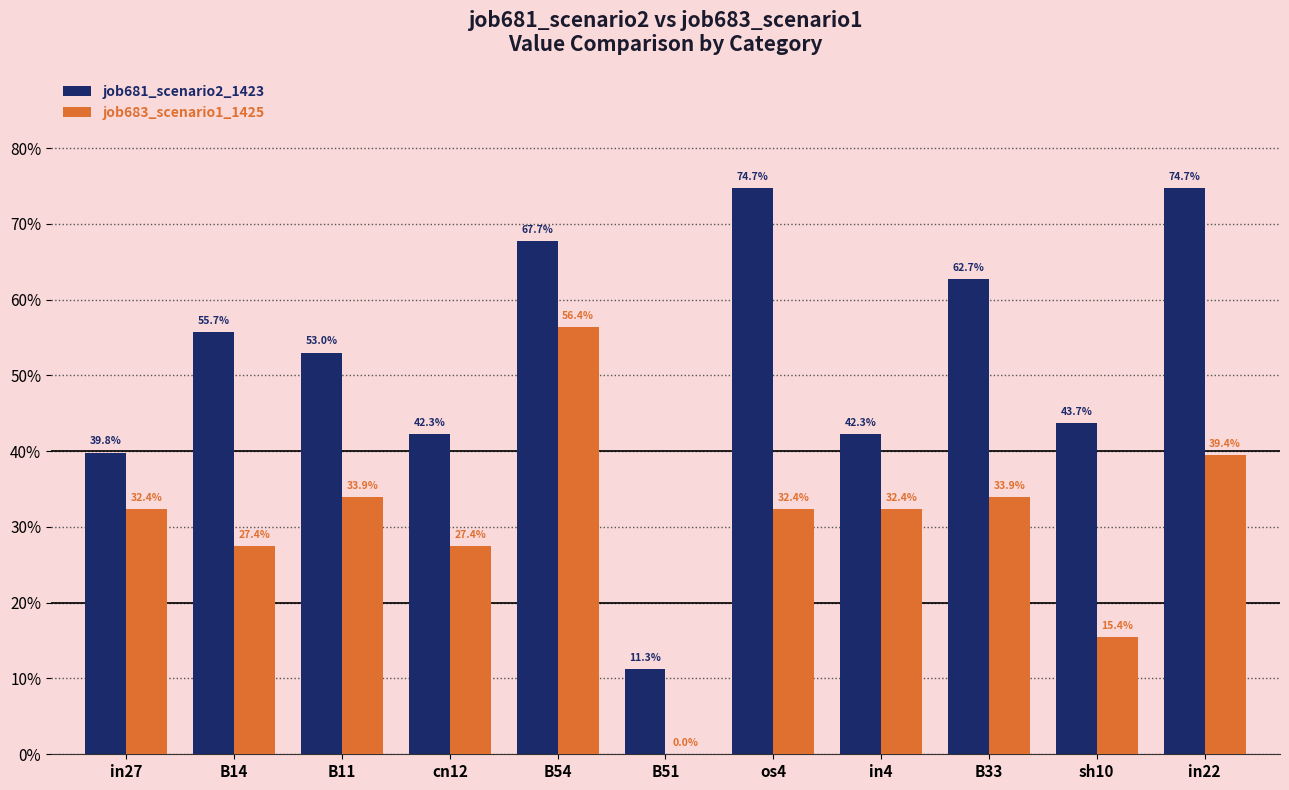

Are the bars grouped side by side (vs. stacked)?

Yes